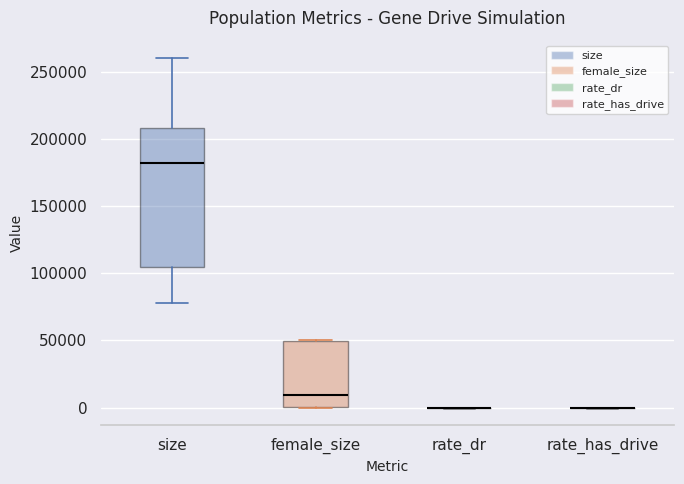

Which box is the tallest, from its lower edge to its upper edge?

size